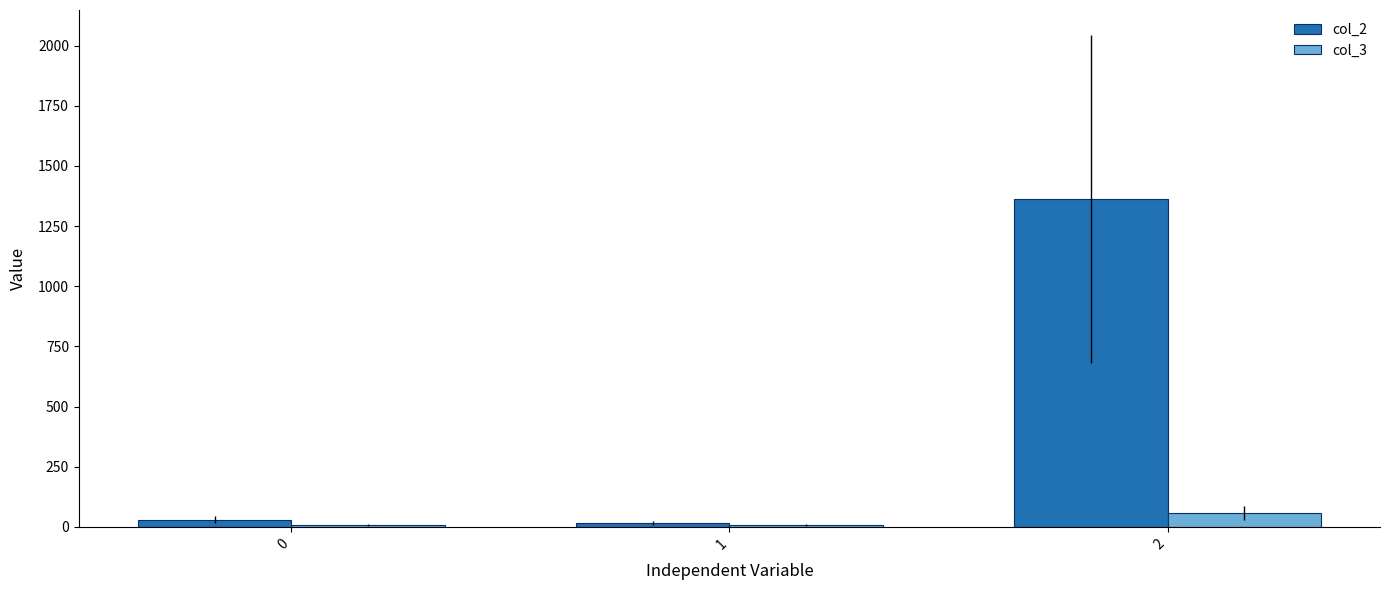

What is the sum of all col_3 values?

73